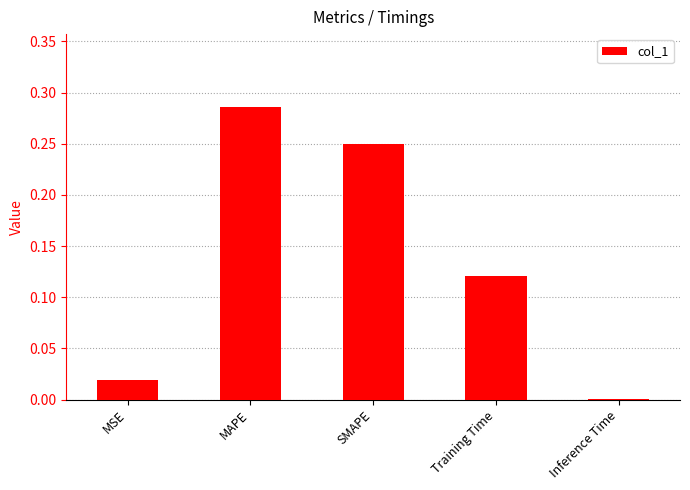

Between SMAPE and MAPE, which is larger?

MAPE